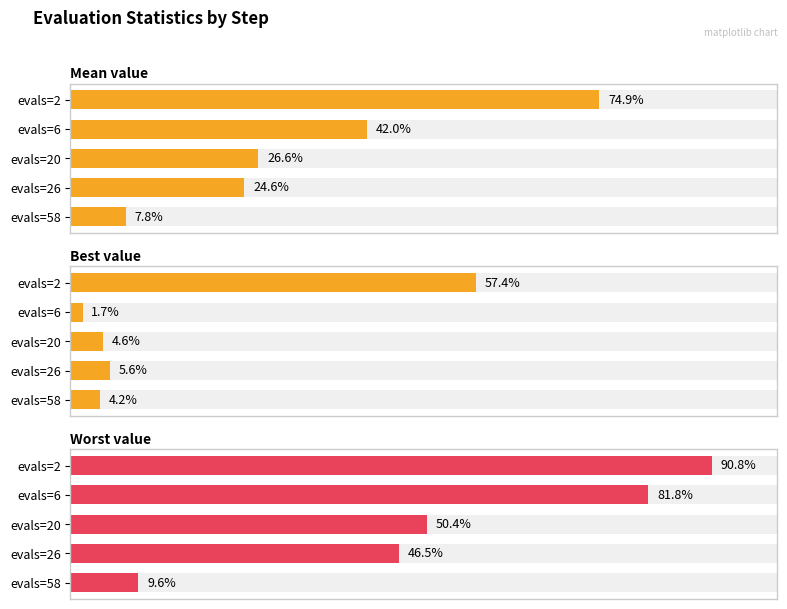

How many data points does each series have?

5